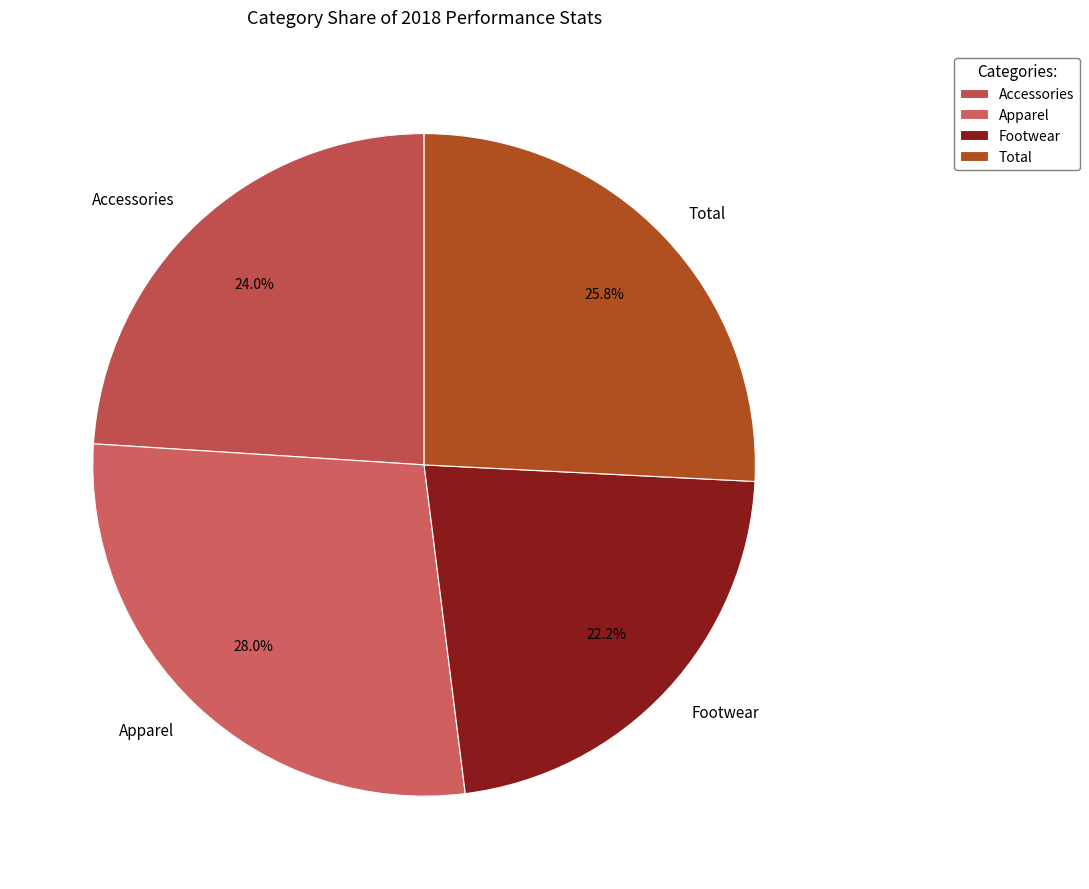

Between Accessories and Total, which is larger?

Total